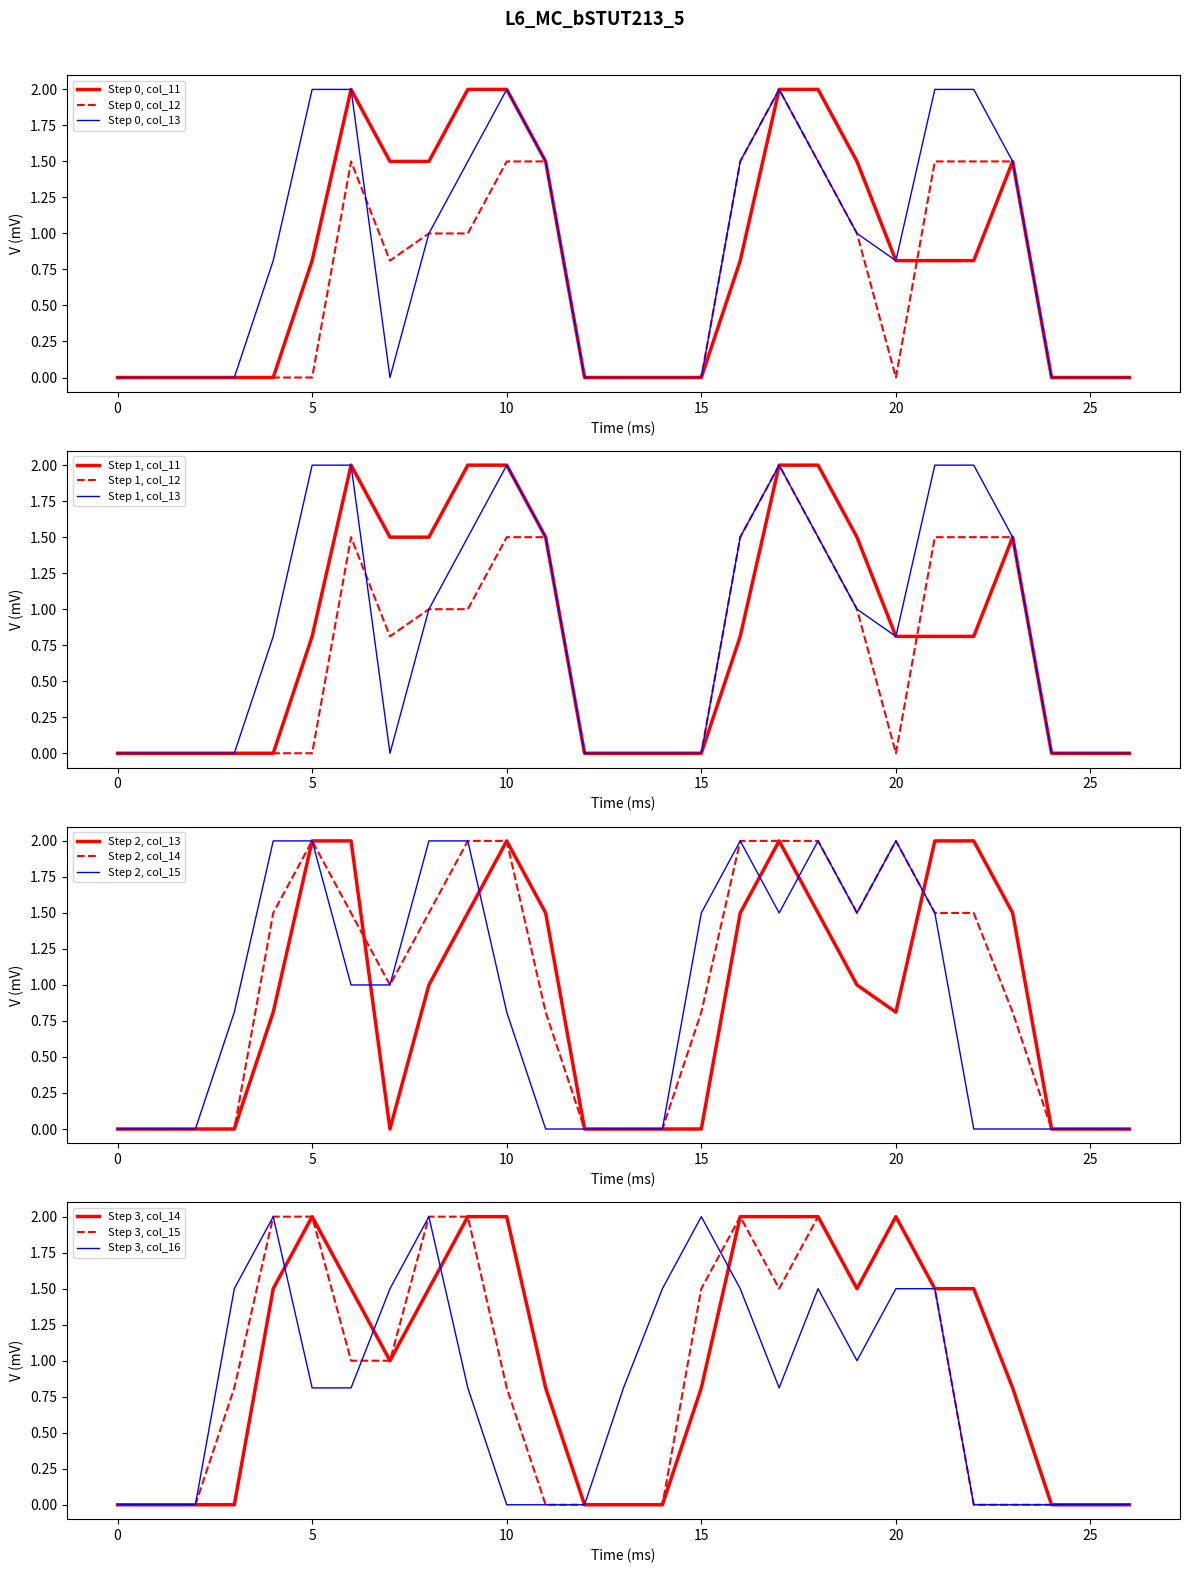

Does the chart have visible grid lines?

No